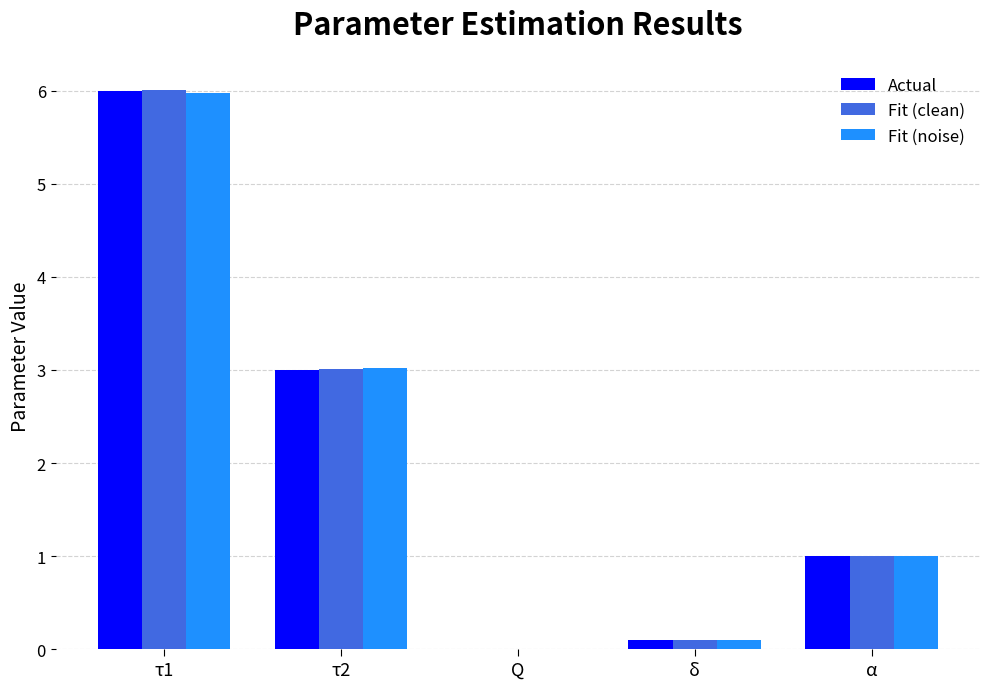

Which series has the largest range (max minus min)?

Fit (clean)